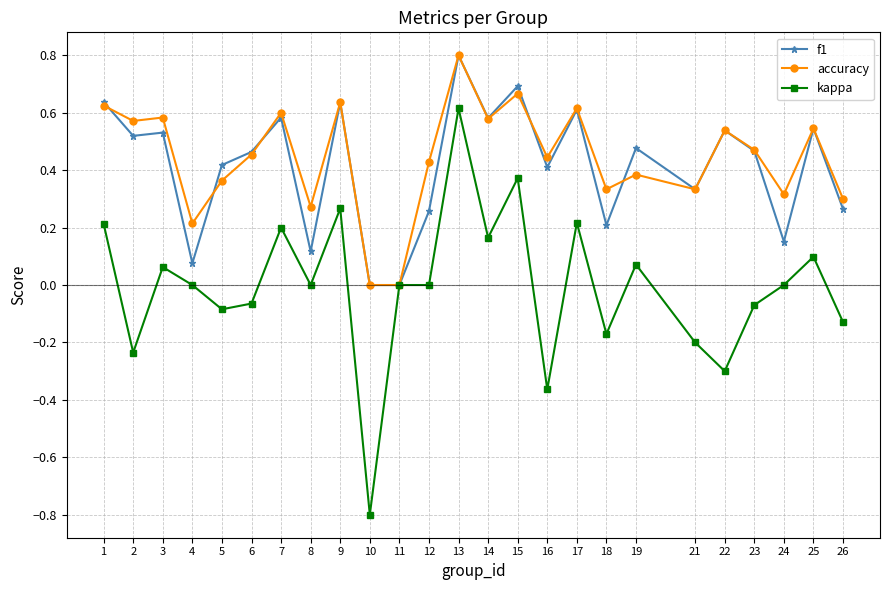

Between 10 and 17, which series saw the biggest shift?

kappa